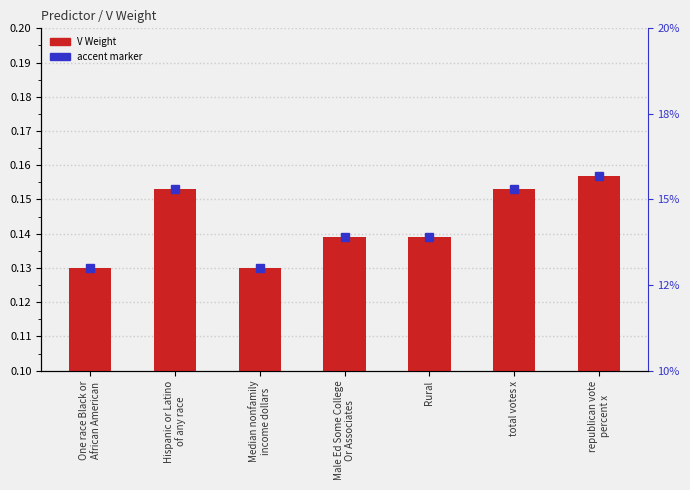

Which has a higher value, Rural or republican vote
percent x?

republican vote
percent x